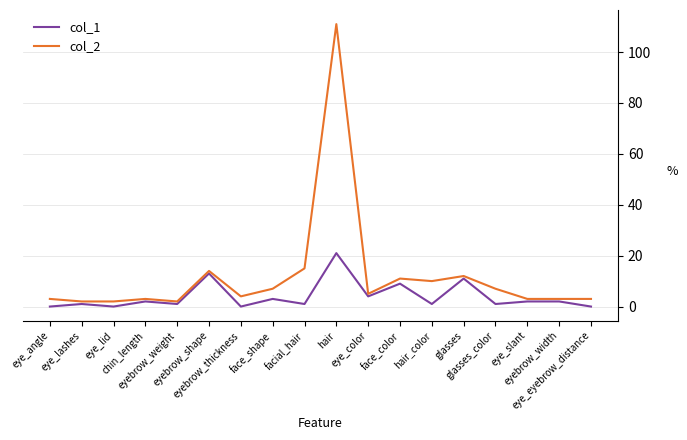

Rank the series by their average value, from lowest to highest.

col_1, col_2